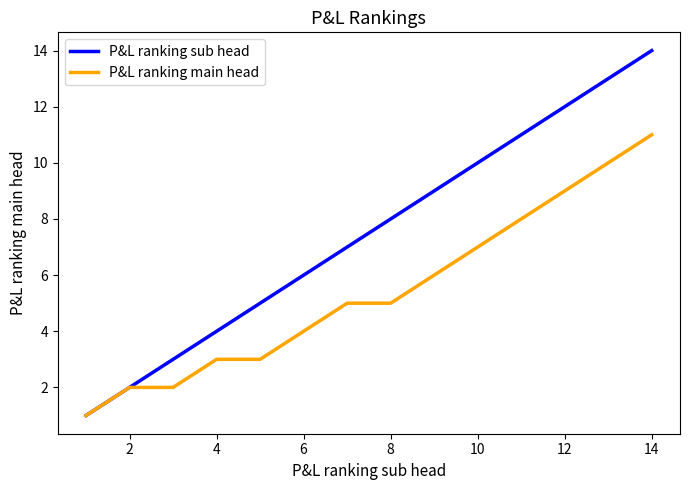

True or false: P&L ranking sub head has more than 1 interior local peaks.

False